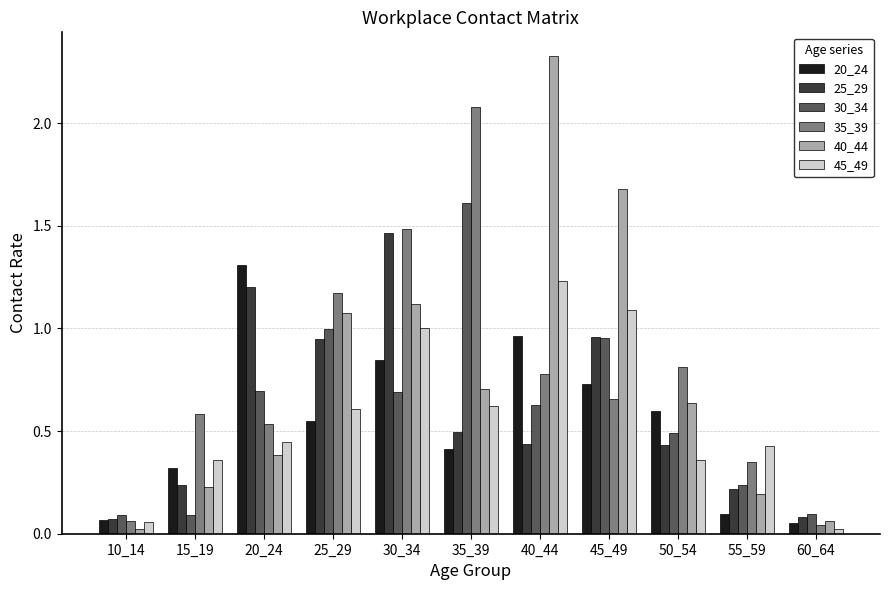

What is the sum of all 40_44 values?

8.4